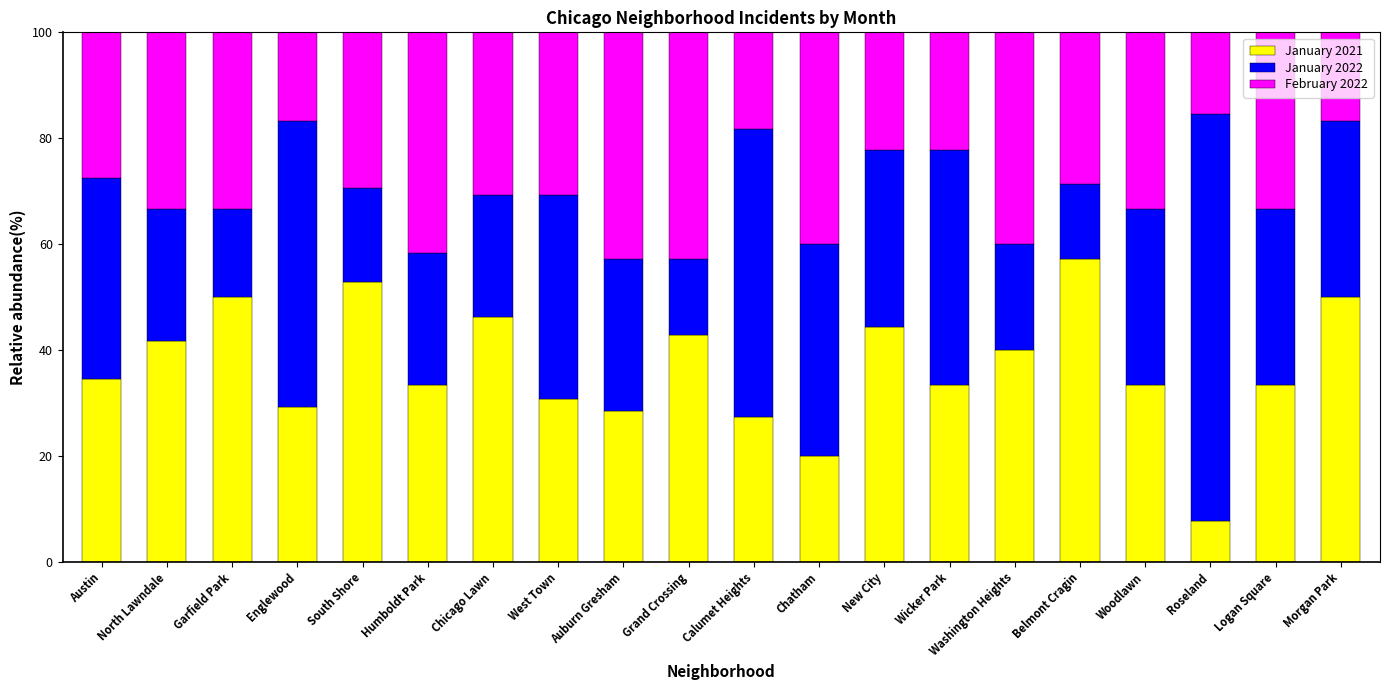

What is the highest value of the January 2021 series?

57.1